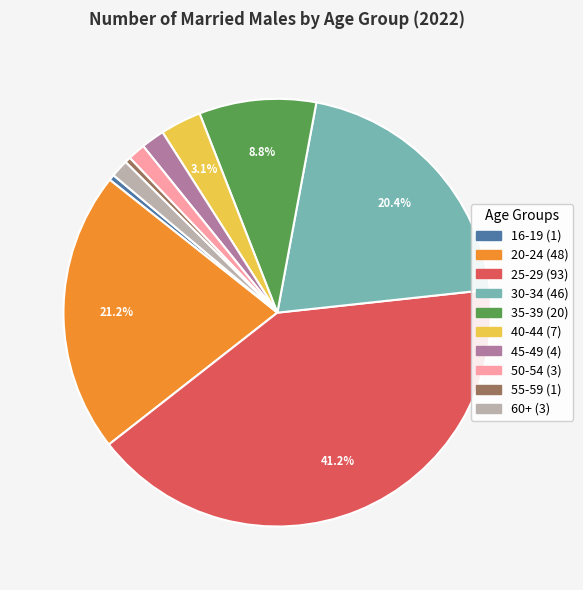

What percentage is NOT represented by 30-34?

79.6%